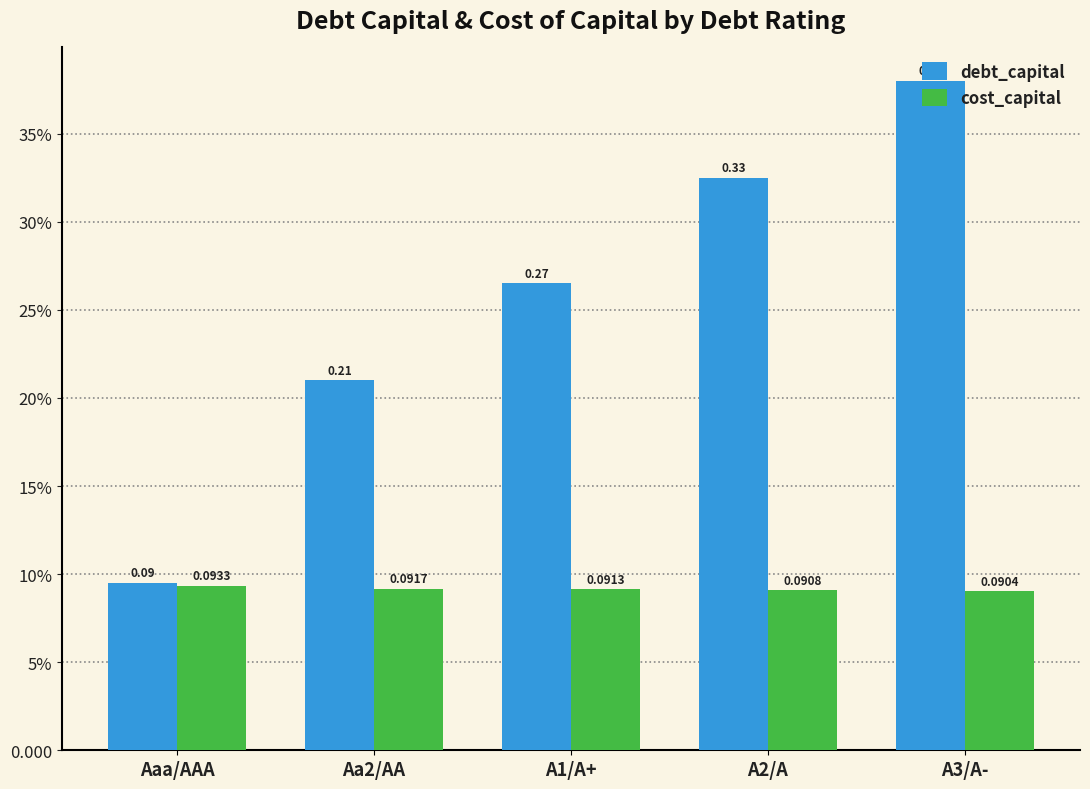

Reading left to right, extract all data points from this chart.

debt_capital: Aaa/AAA=0.1	Aa2/AA=0.2	A1/A+=0.3	A2/A=0.3	A3/A-=0.4
cost_capital: Aaa/AAA=0.1	Aa2/AA=0.1	A1/A+=0.1	A2/A=0.1	A3/A-=0.1